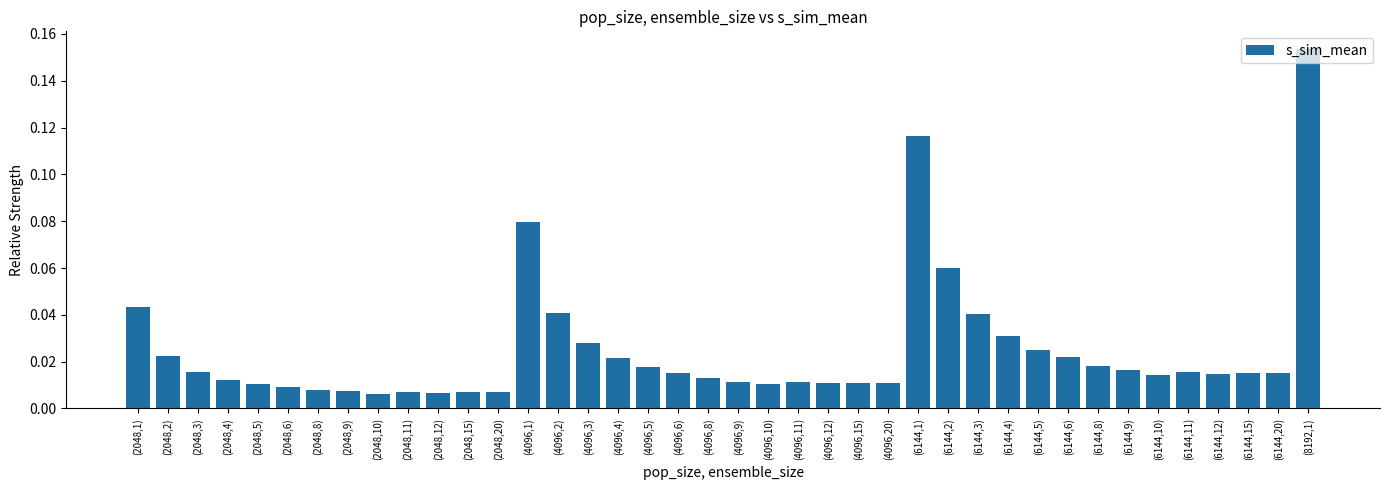

Which category has the highest value across all series?

(8192,1)